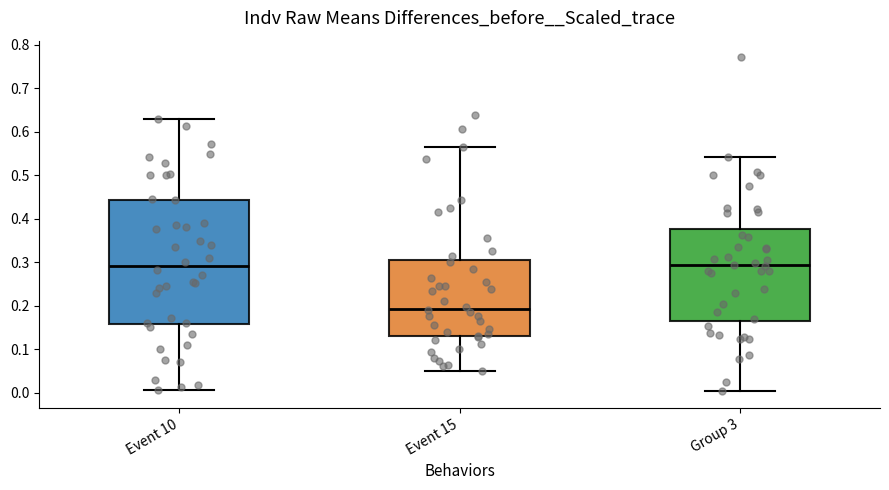

Reading left to right, read every box against the y-axis: the position of its median line, the range the box covers, and the ends of its whiskers. The values are not printed on the chart, so give them approximately, as read against the axis.

Event 10: median 0.29, box 0.16 to 0.44, whiskers 0.01 to 0.63
Event 15: median 0.19, box 0.13 to 0.30, whiskers 0.05 to 0.56
Group 3: median 0.29, box 0.17 to 0.38, whiskers 0.00 to 0.54